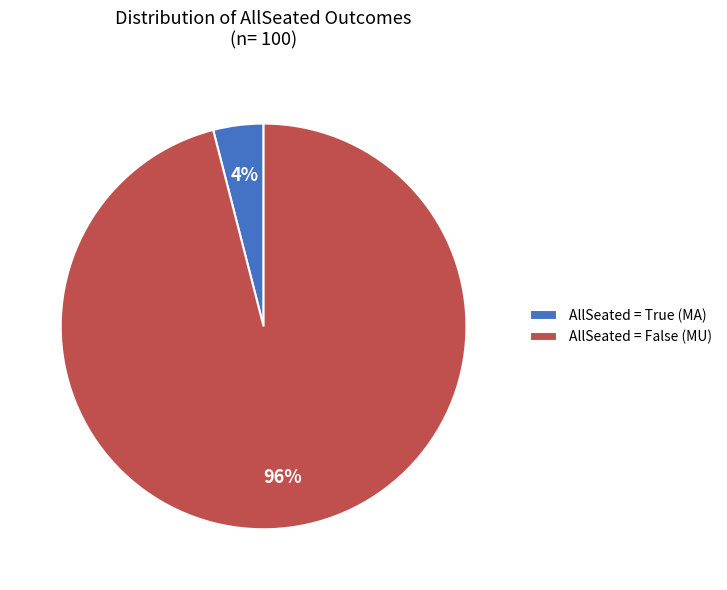

To the nearest percent, what portion does AllSeated = False (MU) represent?

96%